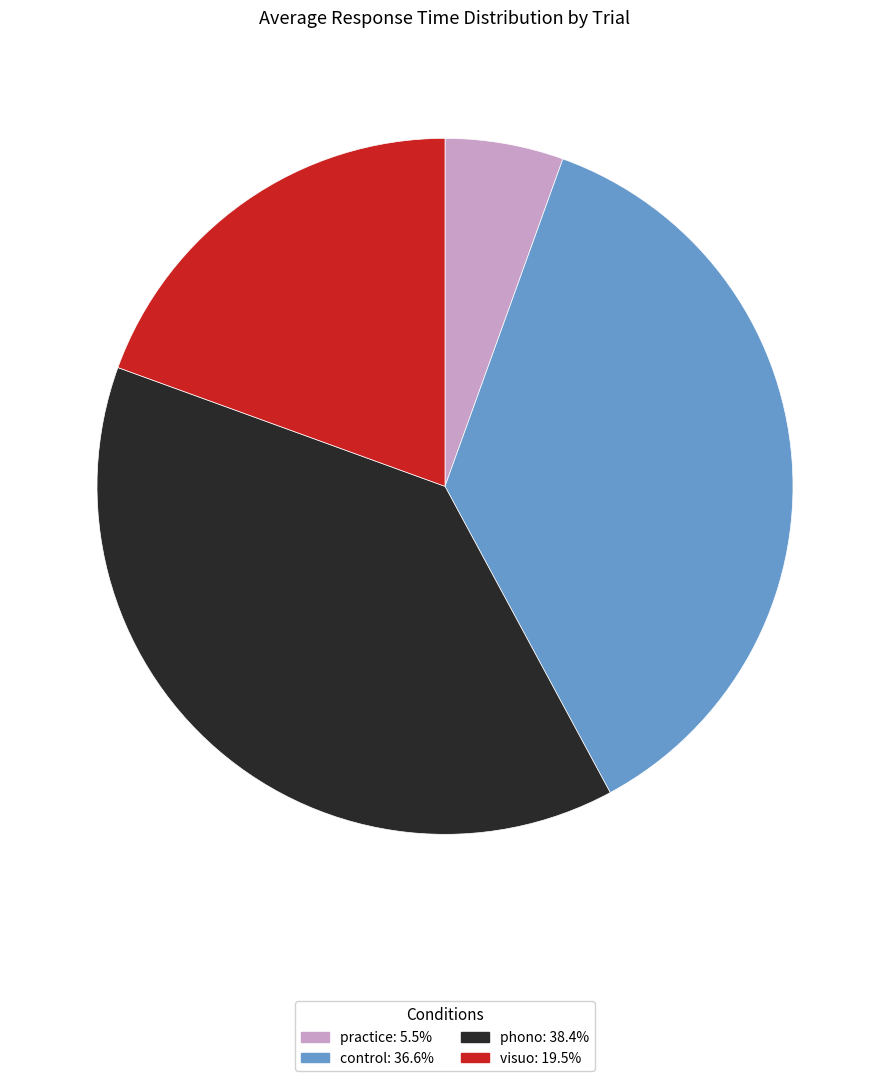

Is there any slice that represents more than half of the pie?

No